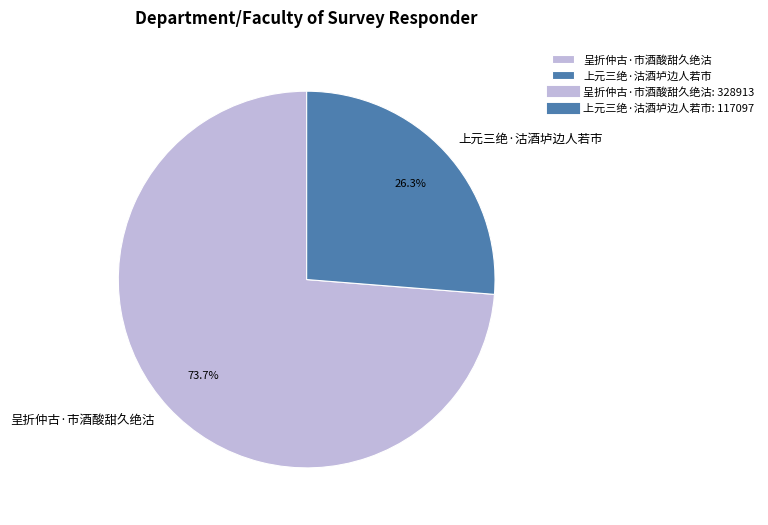

How many segments does this pie chart have?

2